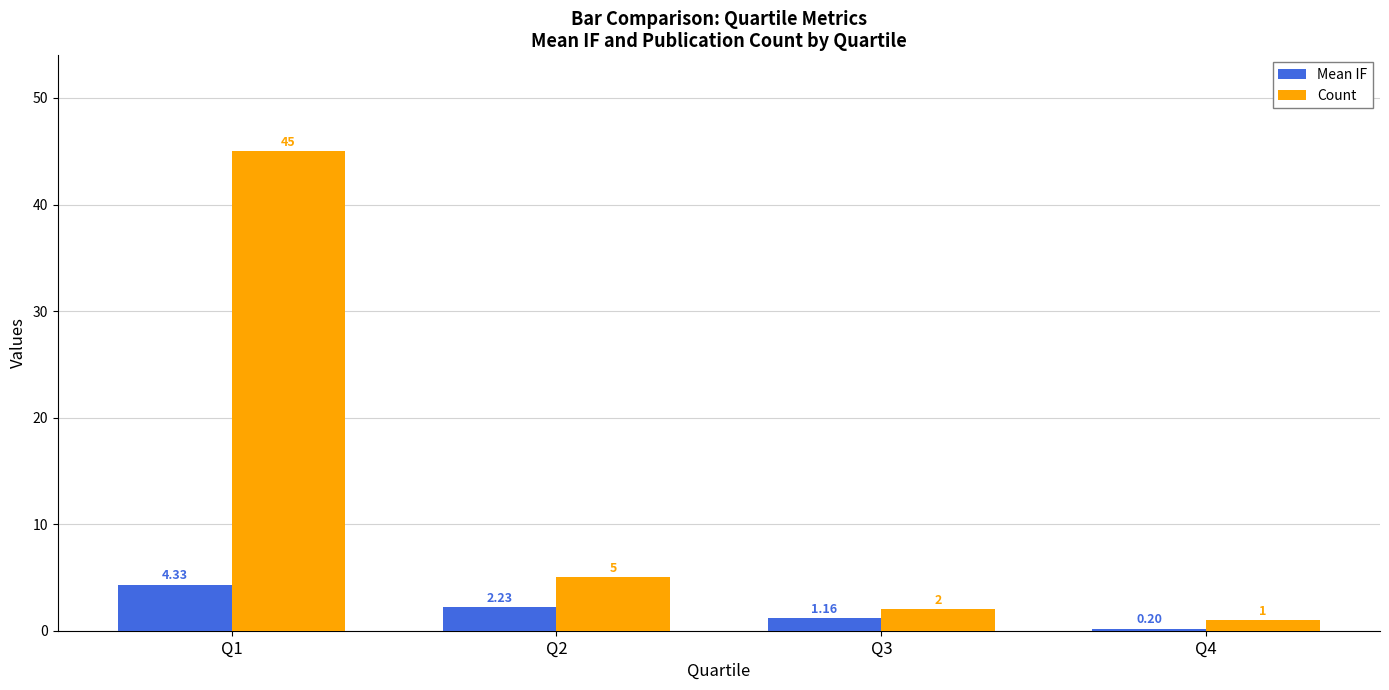

What is the total value across all series at Q3?

3.2